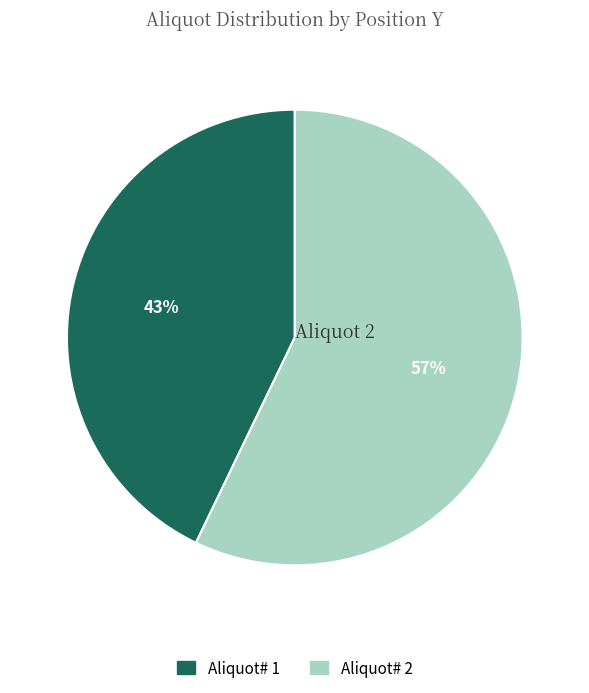

To the nearest percent, what is the average slice percentage?

50%